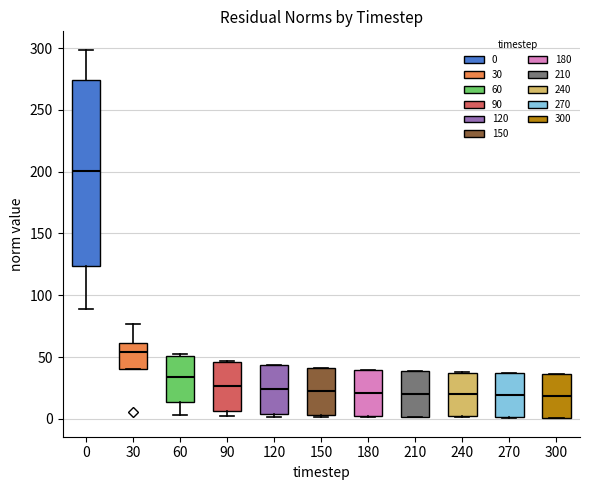

Where is the upper edge of the box at x = 210 on the y-axis? The values are not printed on the chart, so give them approximately, as read against the axis.

40